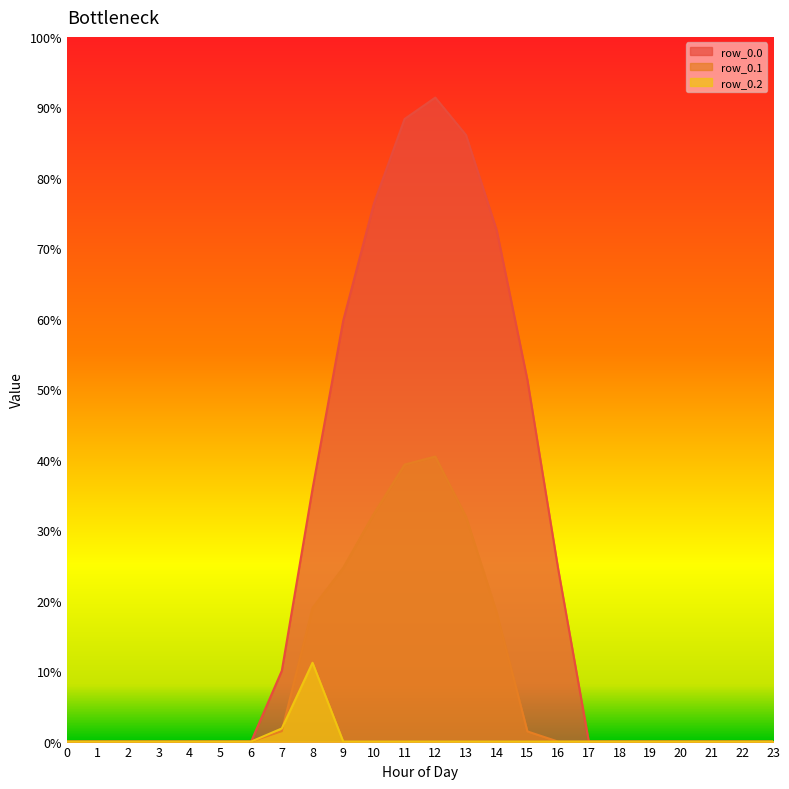

How many lines are shown in the chart?

3